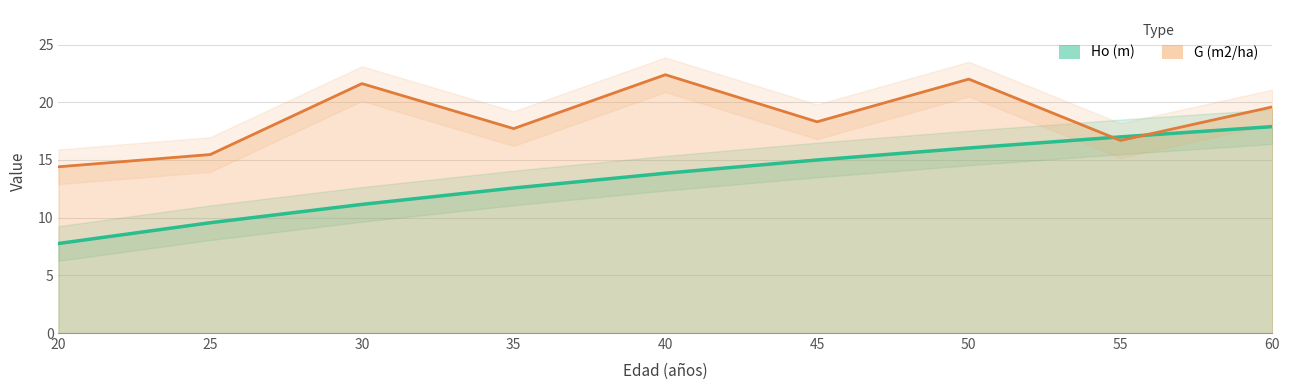

List the labels in order of G (m2/ha) value, largest first.

40, 50, 30, 60, 45, 35, 55, 25, 20